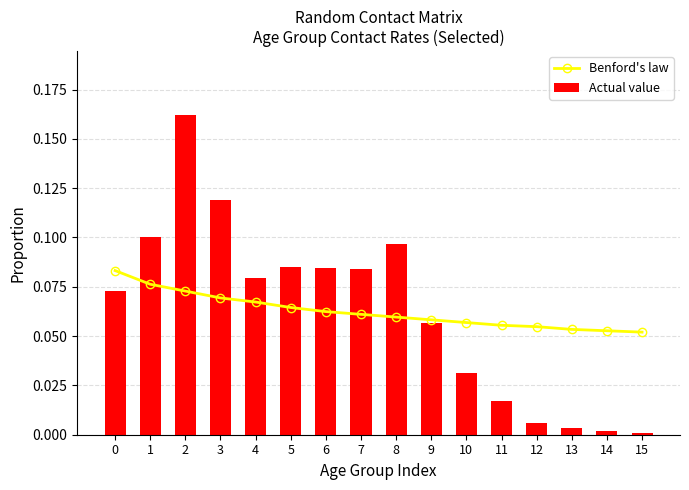

What is the value of the Benford's law bar at the 11th from the left?

0.1